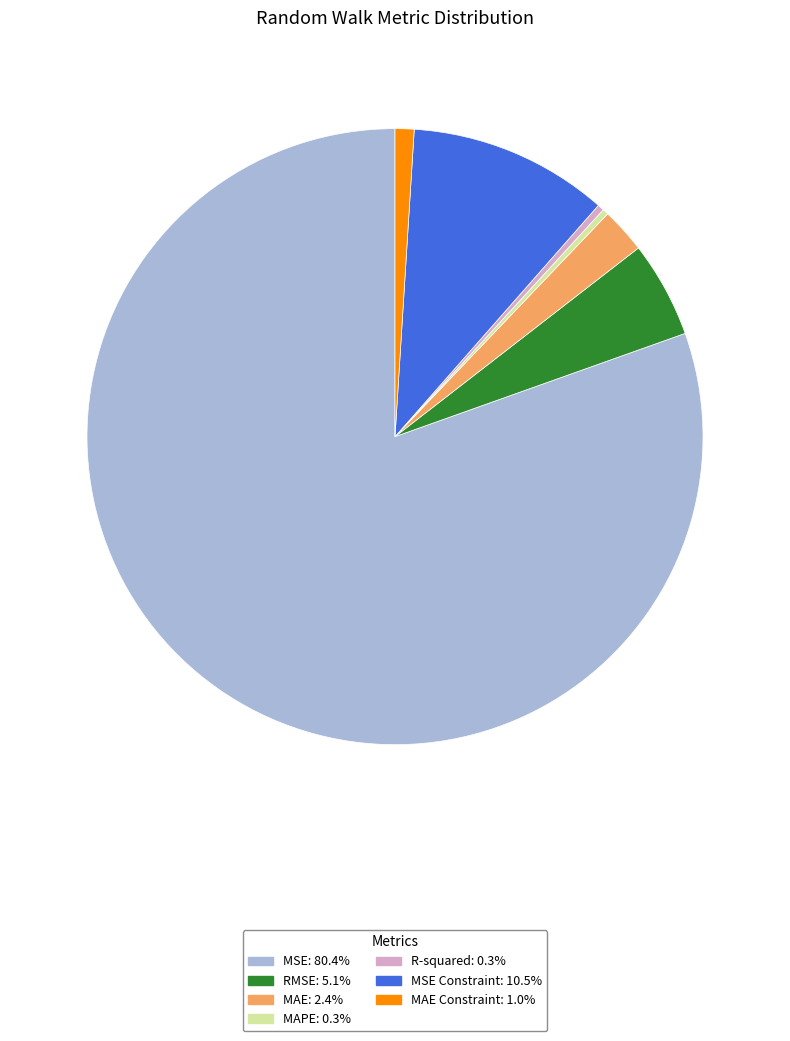

How many segments does this pie chart have?

7